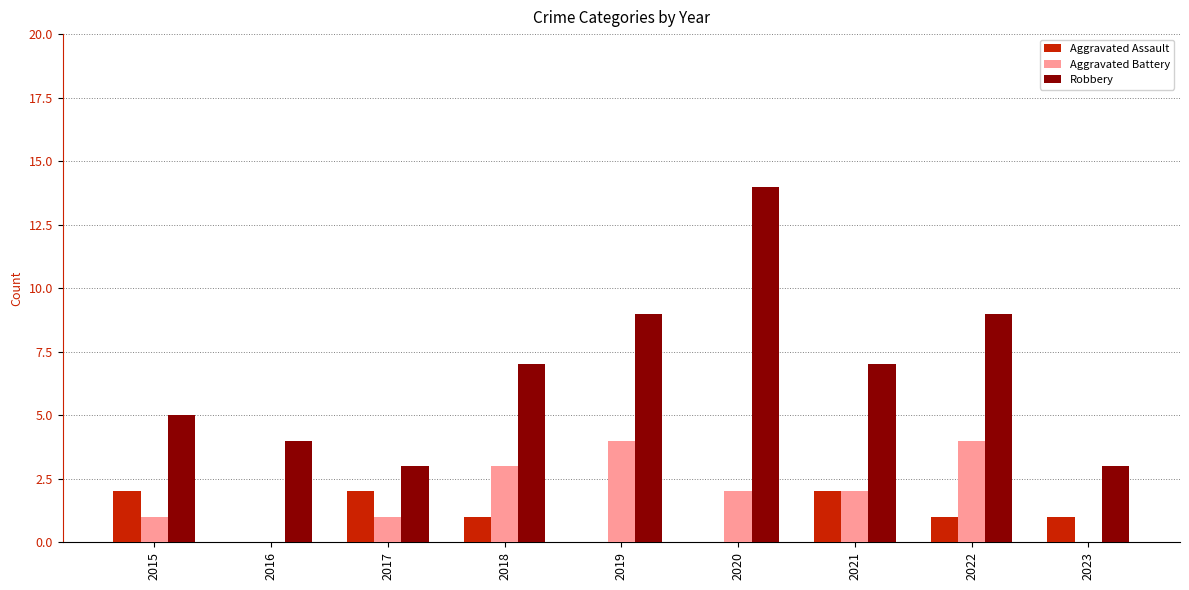

Reading left to right, list all the values displayed in this chart.

Aggravated Assault: 2015=2	2016=0	2017=2	2018=1	2019=0	2020=0	2021=2	2022=1	2023=1
Aggravated Battery: 2015=1	2016=0	2017=1	2018=3	2019=4	2020=2	2021=2	2022=4	2023=0
Robbery: 2015=5	2016=4	2017=3	2018=7	2019=9	2020=14	2021=7	2022=9	2023=3